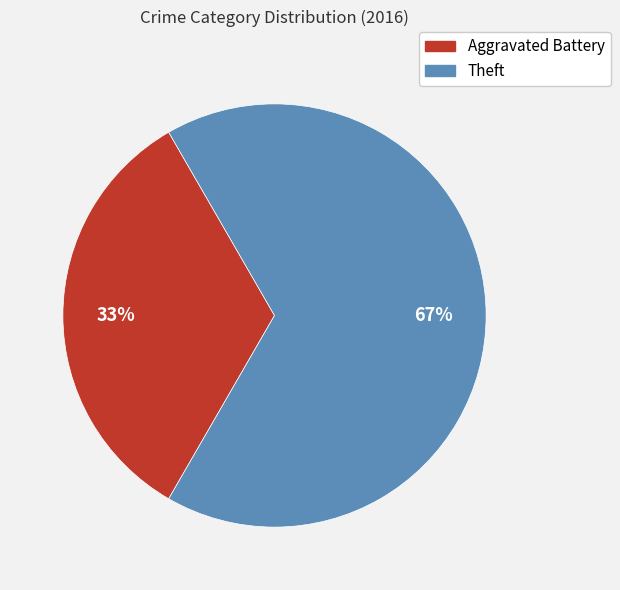

Count the number of slices in the pie.

2